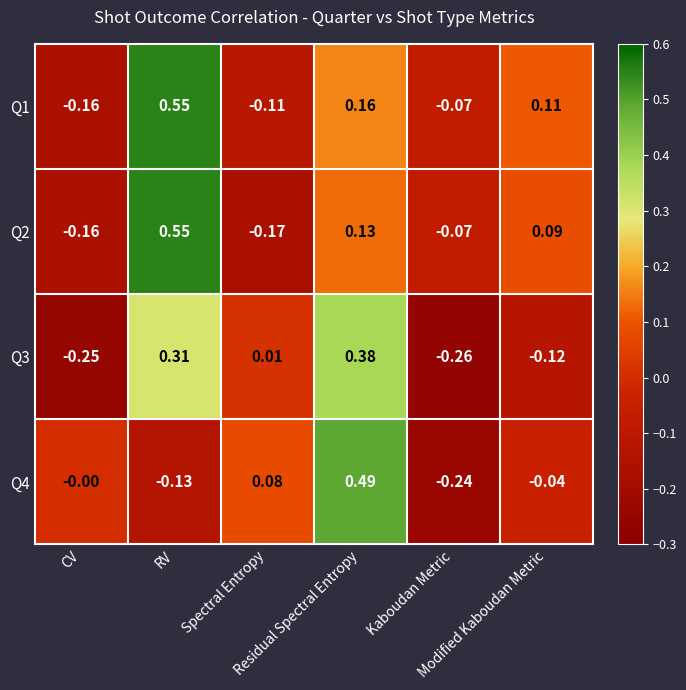

Which label corresponds to the smallest value in the chart?

Kaboudan Metric